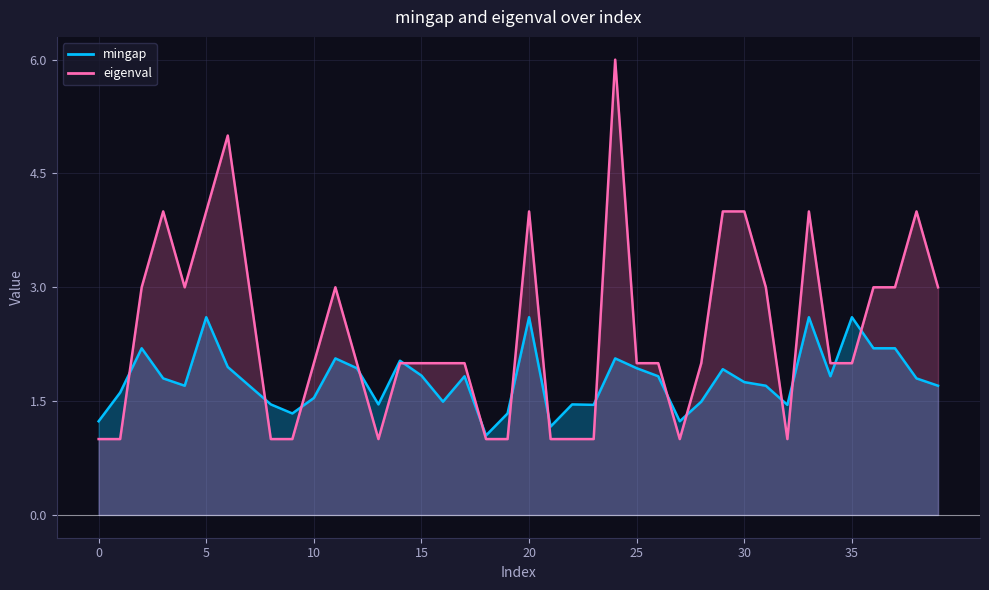

At which label does eigenval reach its peak?

24